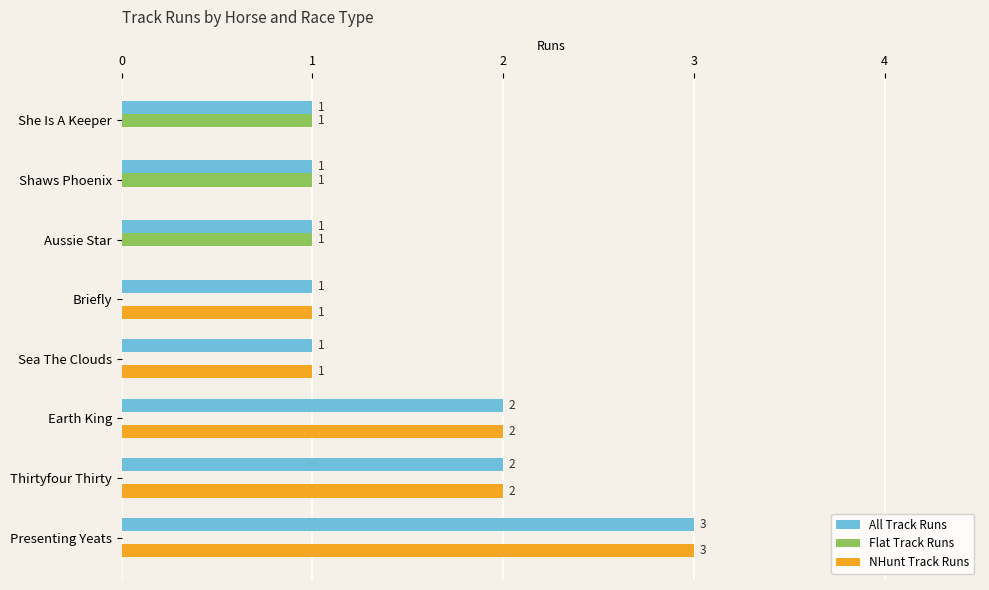

The All Track Runs series shows 1 at Shaws Phoenix. True or false?

True